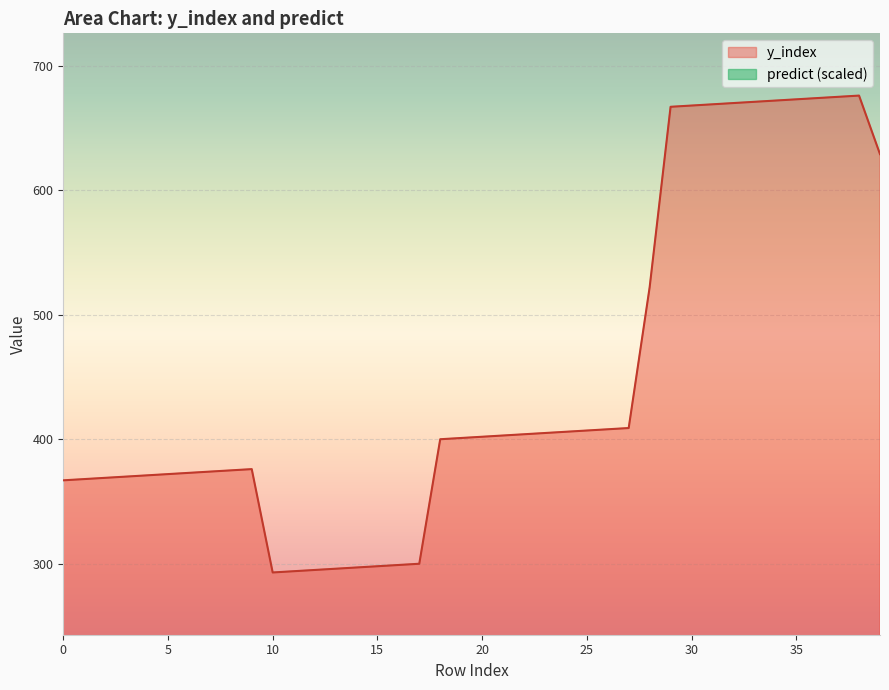

Is the value of predict at 8 greater than the value of y_index at 22?

No